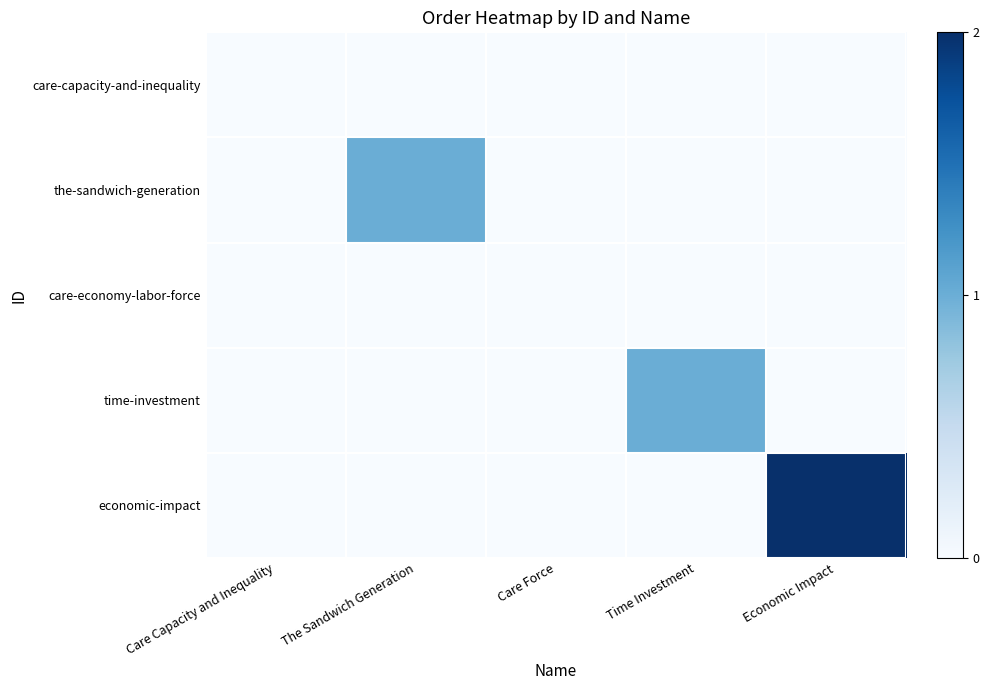

How many distinct data groups are displayed?

5